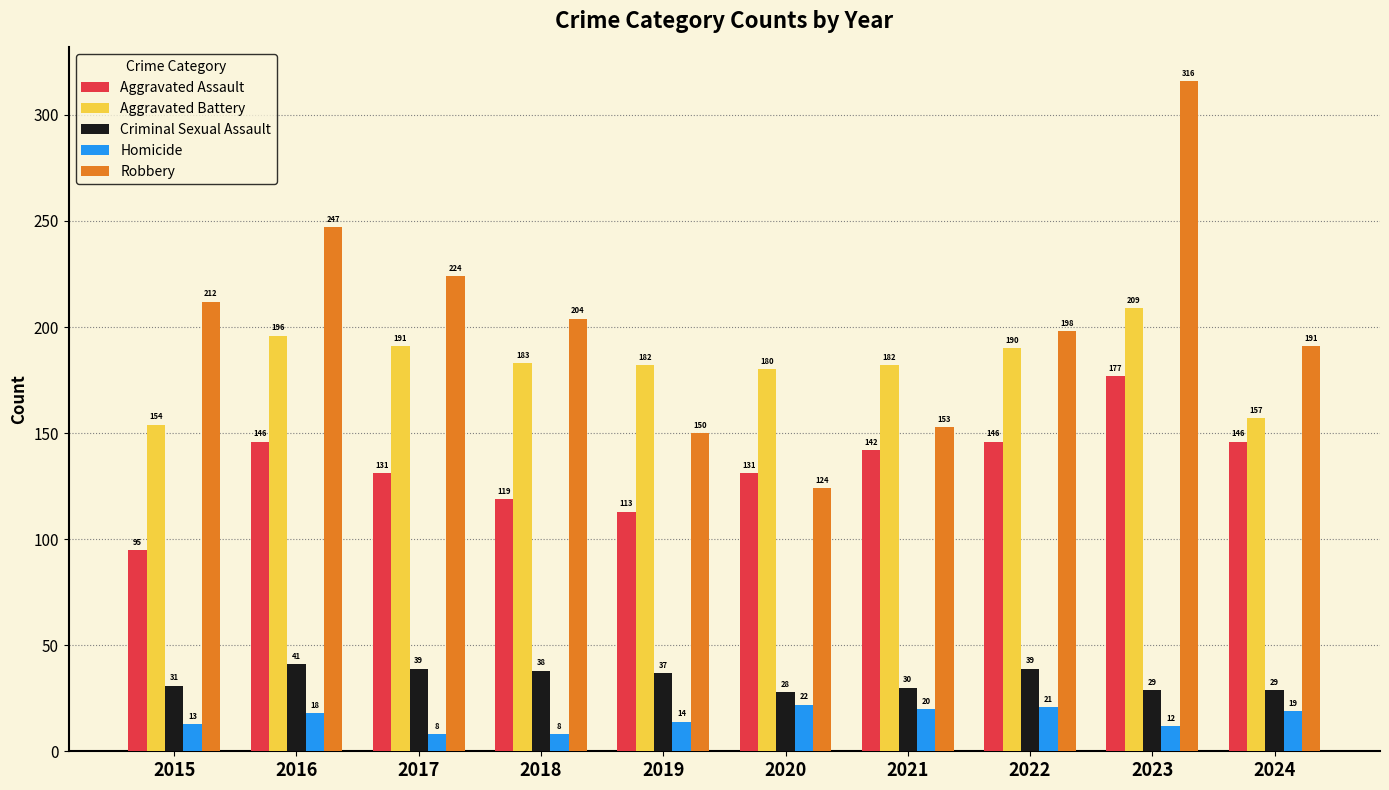

What is the difference between the second highest and minimum values in the Aggravated Assault series?

51